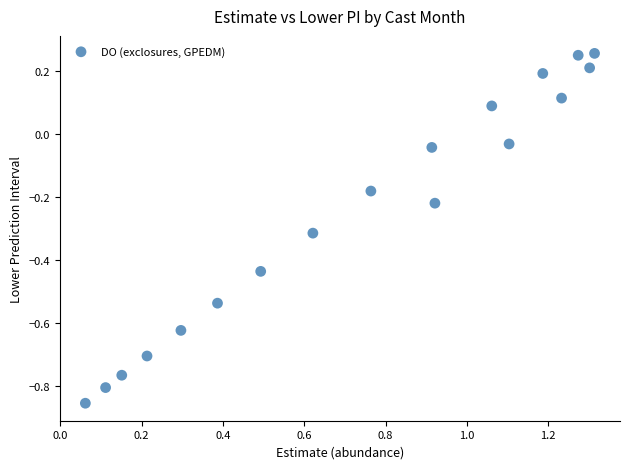

What is the range of Y values (max minus min)?

1.1